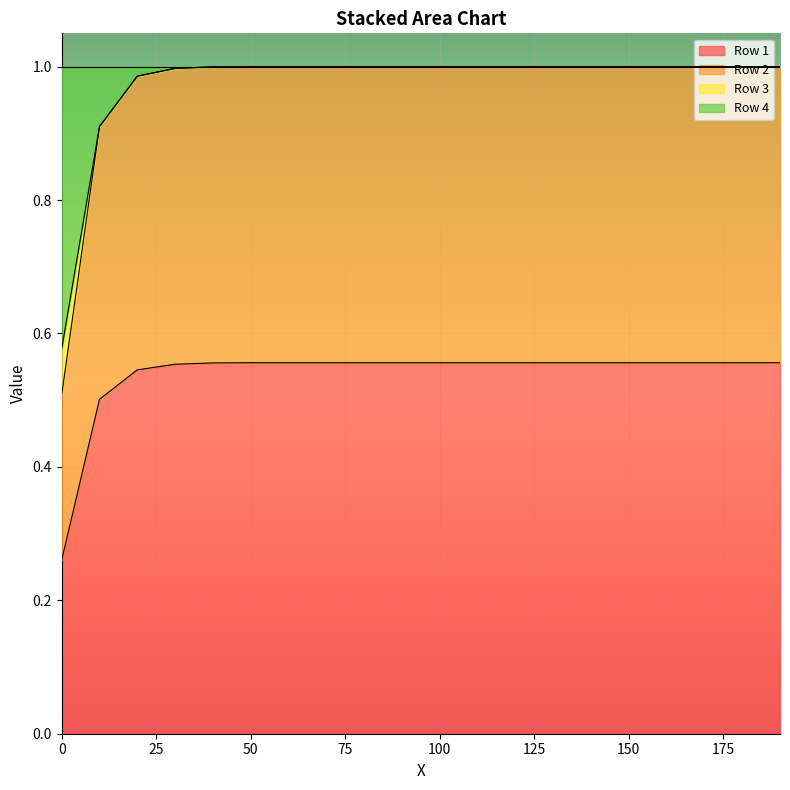

What are all the series names shown in the legend?

Row 1, Row 2, Row 3, Row 4